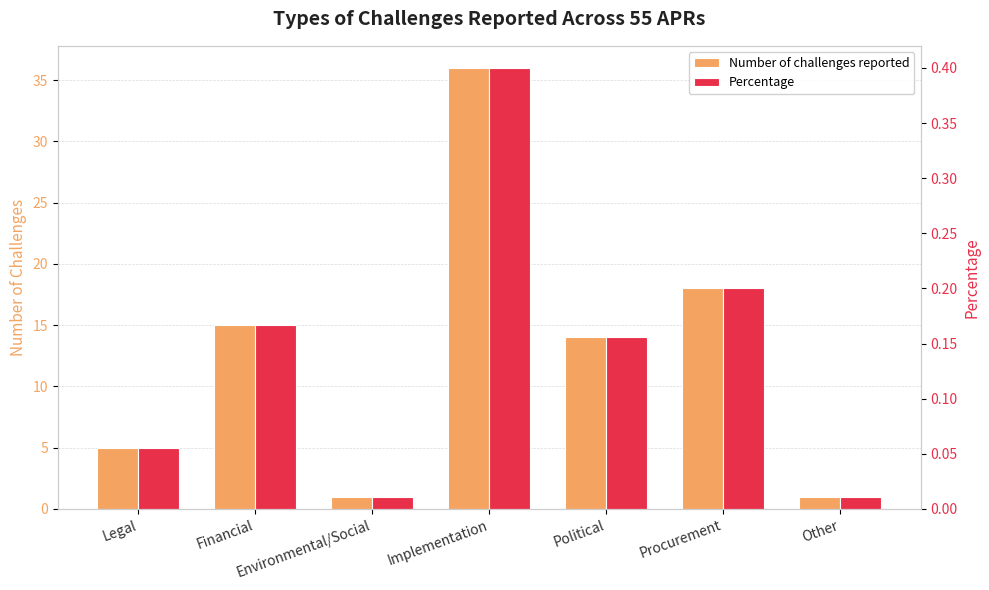

Between Legal and Financial, which series saw the biggest shift?

Number of challenges reported